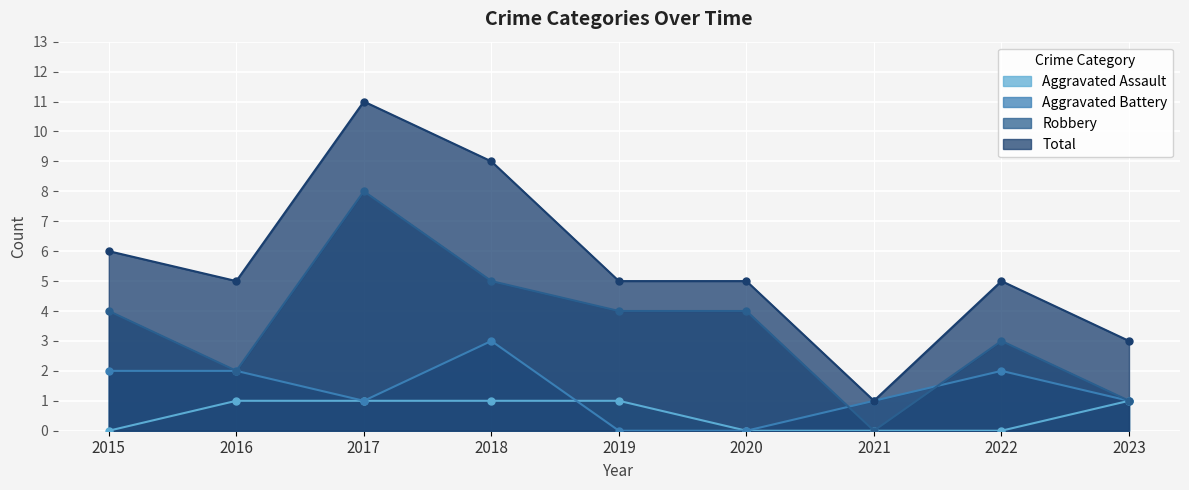

Reading left to right, what are all the values shown in this chart?

Aggravated Assault: 2015=0	2016=1	2017=1	2018=1	2019=1	2020=0	2021=0	2022=0	2023=1
Aggravated Battery: 2015=2	2016=2	2017=1	2018=3	2019=0	2020=0	2021=1	2022=2	2023=1
Robbery: 2015=4	2016=2	2017=8	2018=5	2019=4	2020=4	2021=0	2022=3	2023=1
Total: 2015=6	2016=5	2017=11	2018=9	2019=5	2020=5	2021=1	2022=5	2023=3